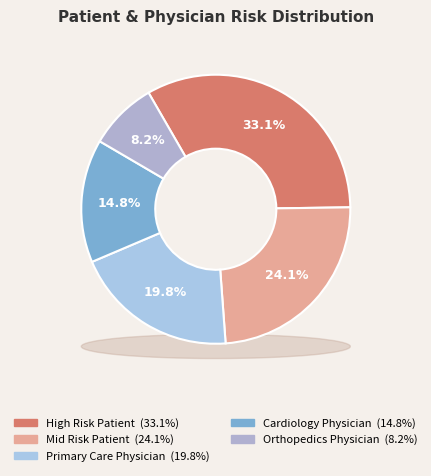

Does any single category account for the majority?

No